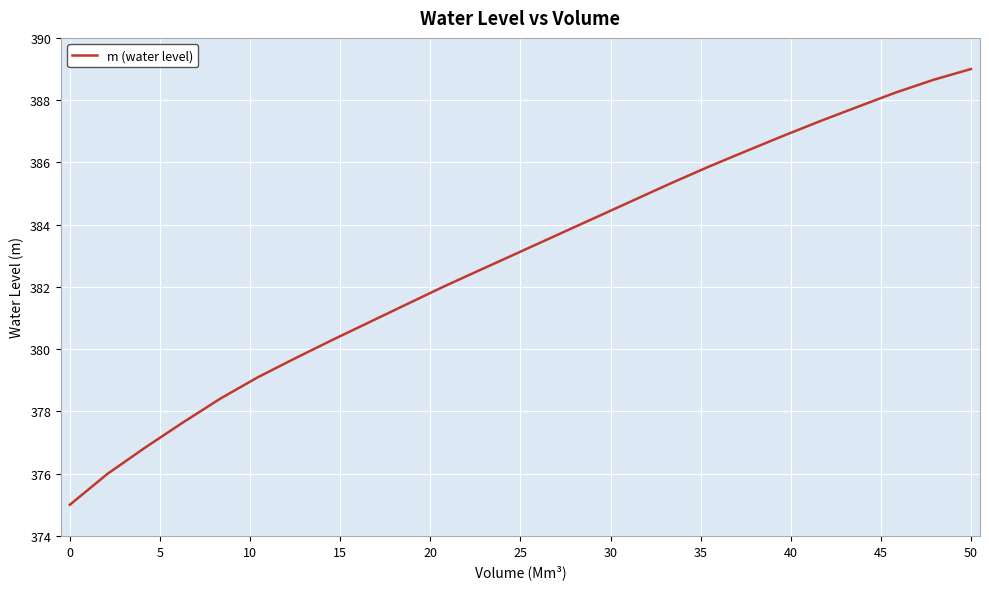

True or false: there are more than 2 points higher than both neighbors.

False